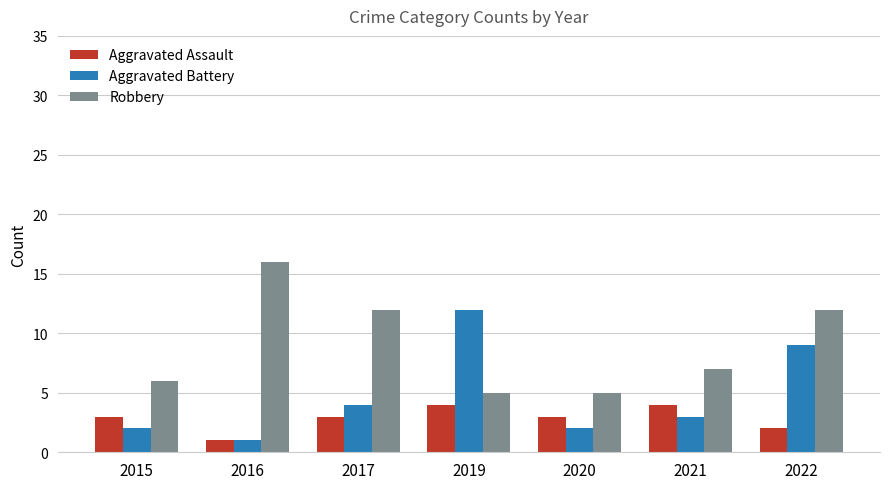

Rank the series at 2015 from highest to lowest value.

Robbery, Aggravated Assault, Aggravated Battery